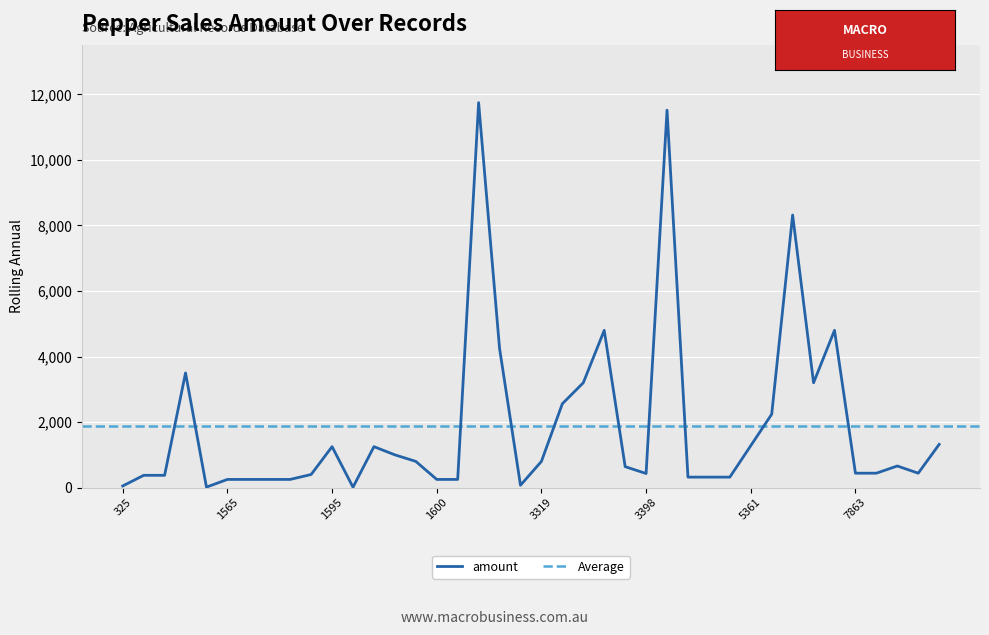

Approximately how many times larger is the value at 1566 compared to 3376?

0.1